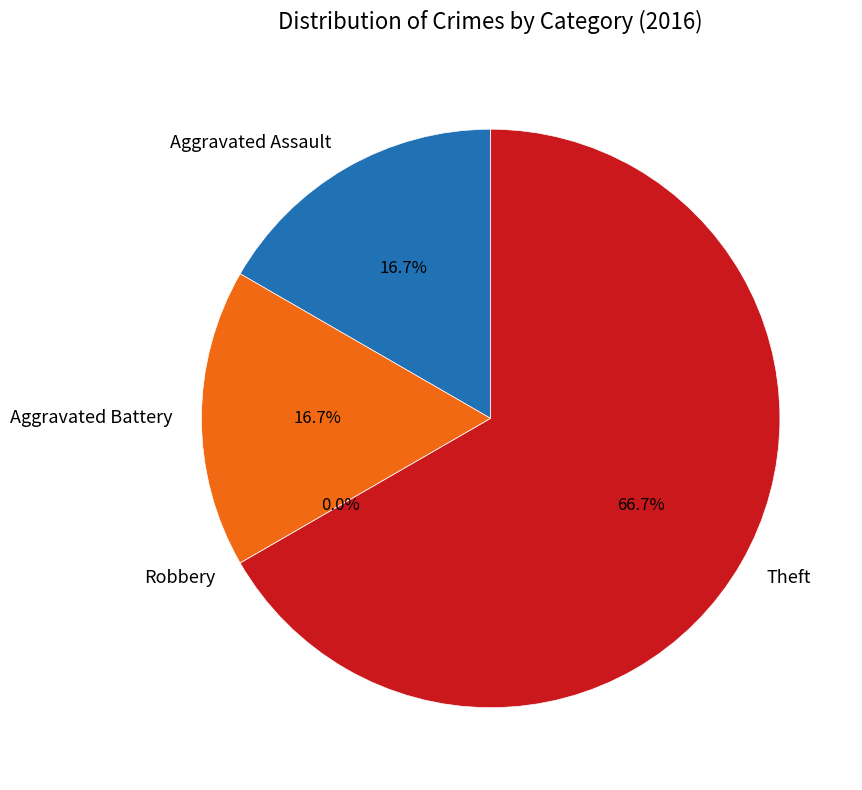

How many segments does this pie chart have?

4